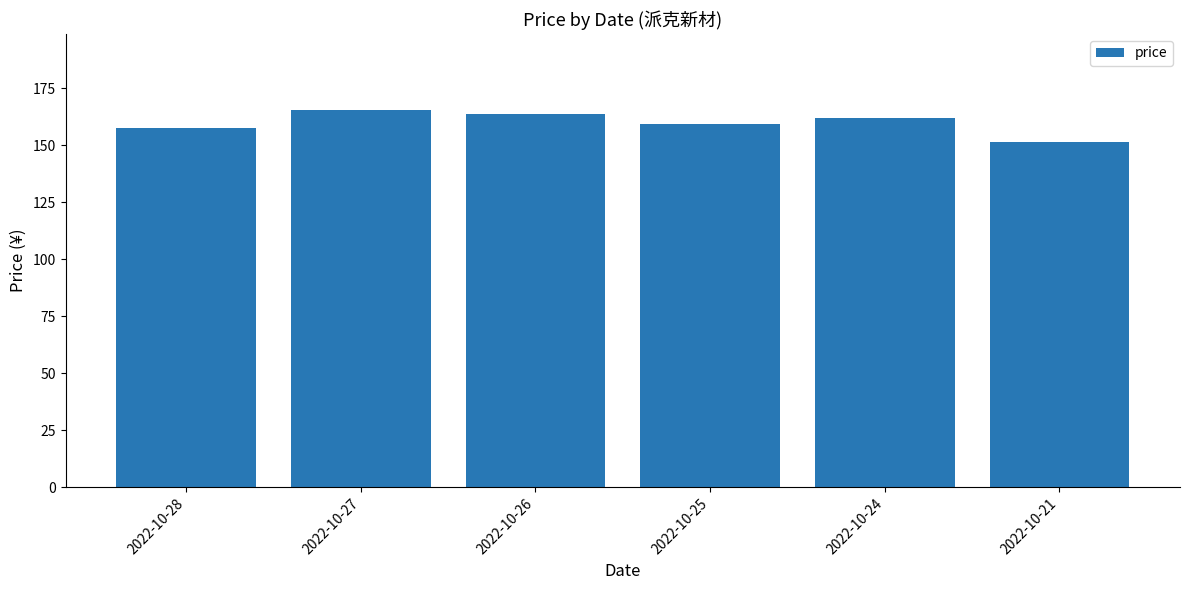

Is it true that the value at 2022-10-24 is 273.7?

False